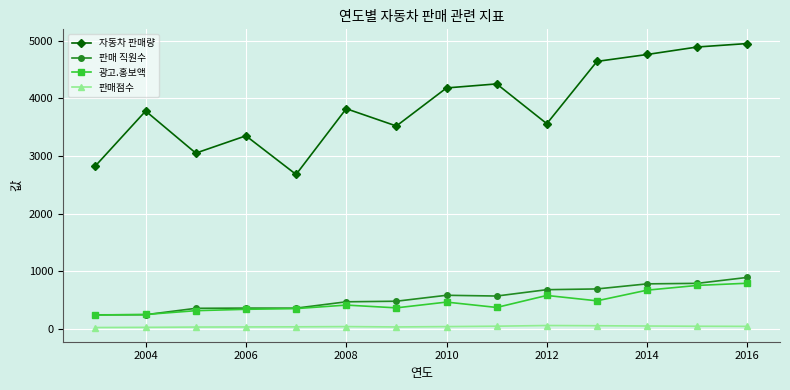

At how many categories does at least one series exceed 1875?

14